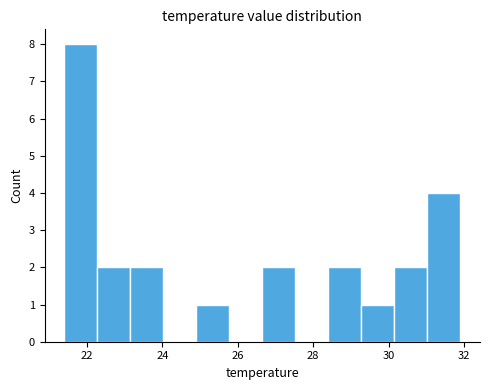

Reading left to right, transcribe this chart: for each bar, give the range it covers on the x-axis and its height. Neither the bar edges nor the heights are printed on the chart, so give them approximately, as read against the axes.

21.4 to 22.2: 8
22.2 to 23.2: 2
23.2 to 24.0: 2
24.0 to 25.0: 0
25.0 to 25.8: 1
25.8 to 26.6: 0
26.6 to 27.6: 2
27.6 to 28.4: 0
28.4 to 29.2: 2
29.2 to 30.2: 1
30.2 to 31.0: 2
31.0 to 32.0: 4